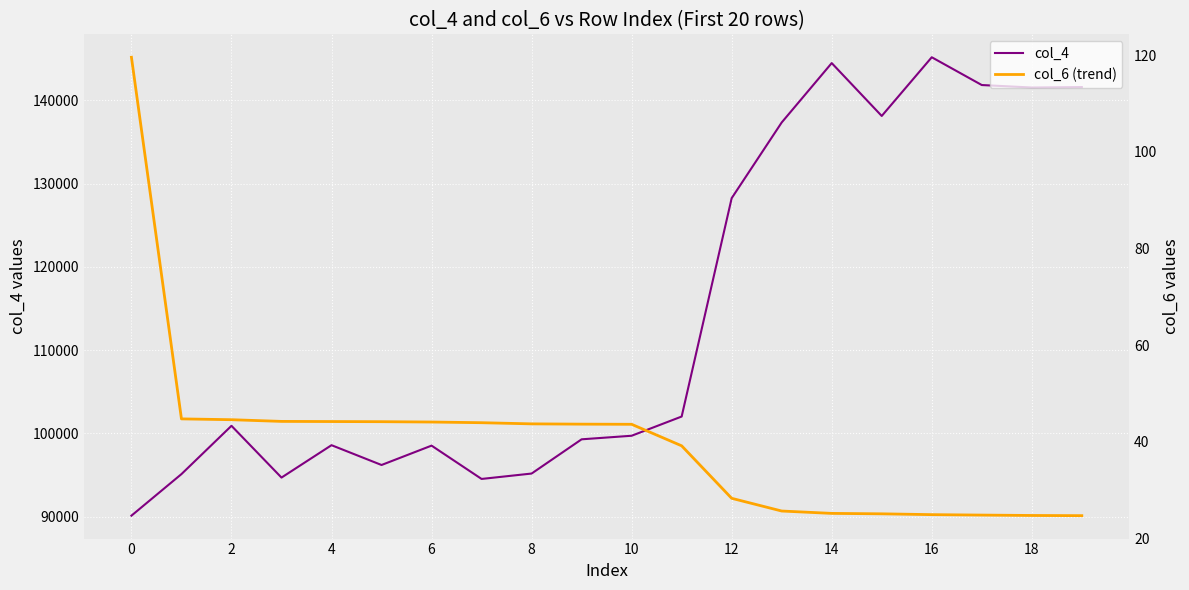

True or false: col_4 and col_6 (trend) intersect in this chart.

False